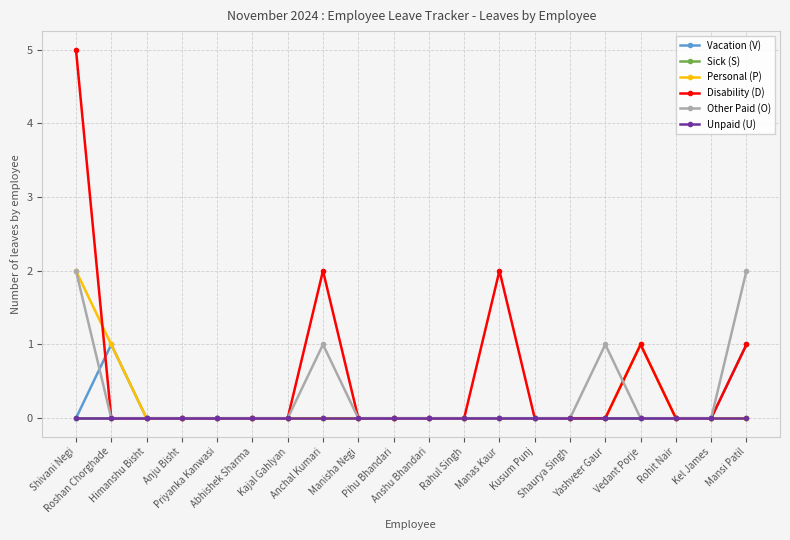

At Rahul Singh, list the series in order from smallest to largest.

Vacation (V), Sick (S), Personal (P), Disability (D), Other Paid (O), Unpaid (U)